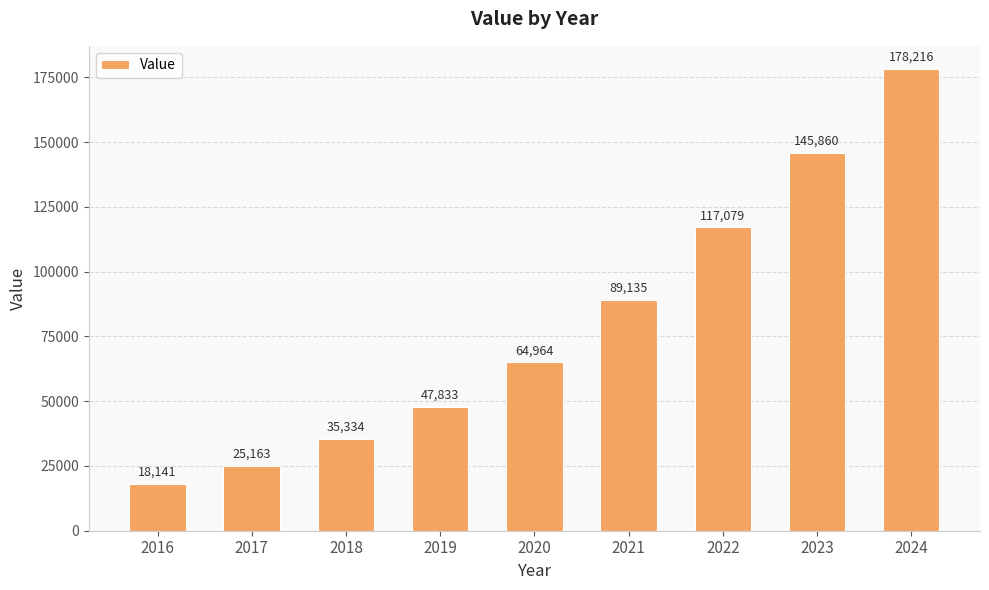

Which label corresponds to the smallest value in the chart?

2016